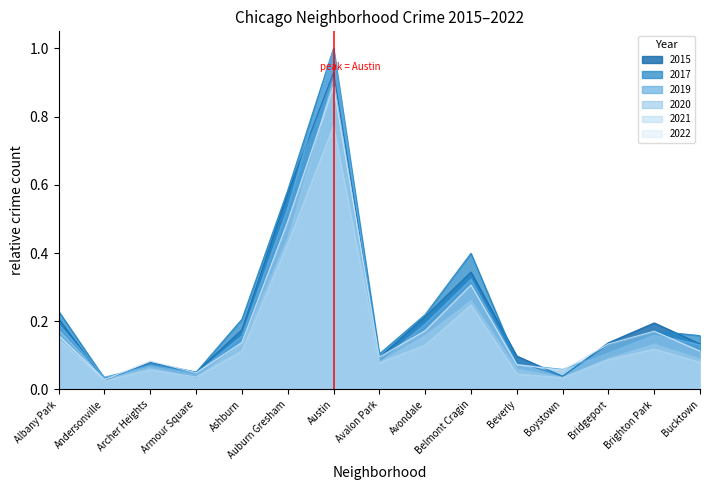

At which label does 2017 reach its peak?

Austin